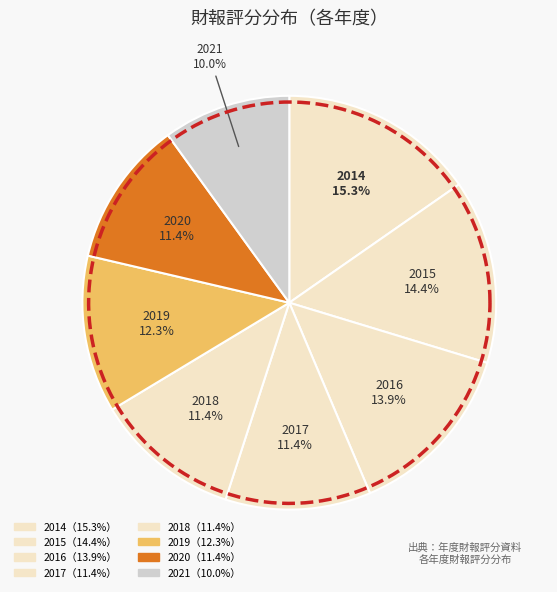

To the nearest percent, what percentage of the pie is 2020?

11%